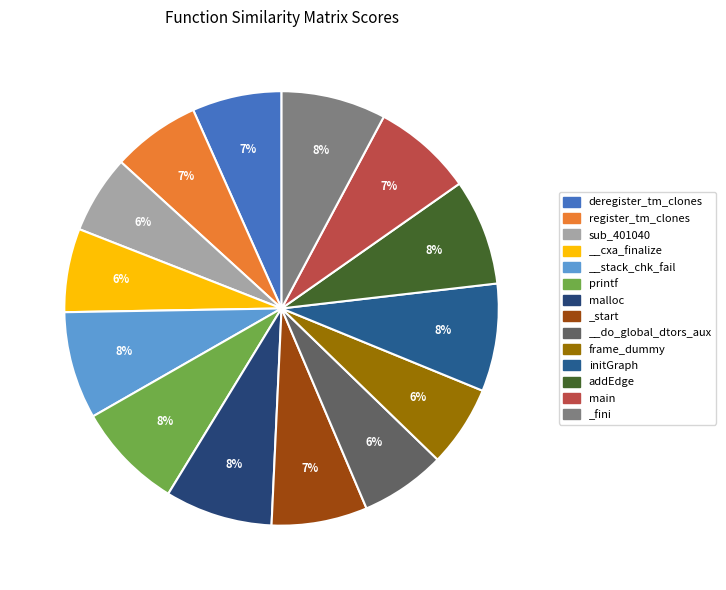

What percentage is the initGraph slice, to the nearest percent?

8%